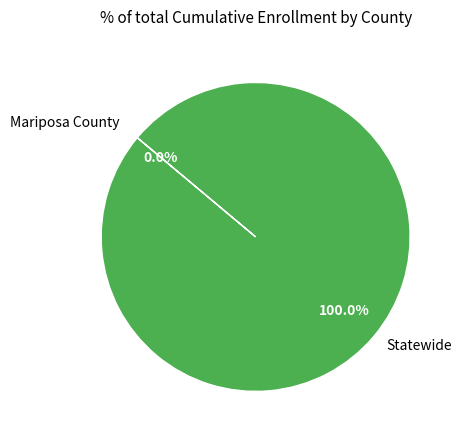

To the nearest percent, what is the average slice percentage?

50%